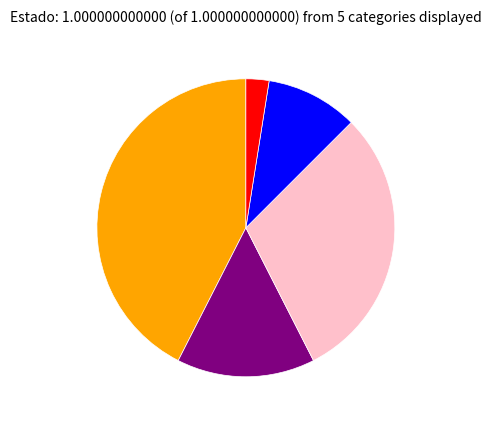

Does any single category account for the majority?

No